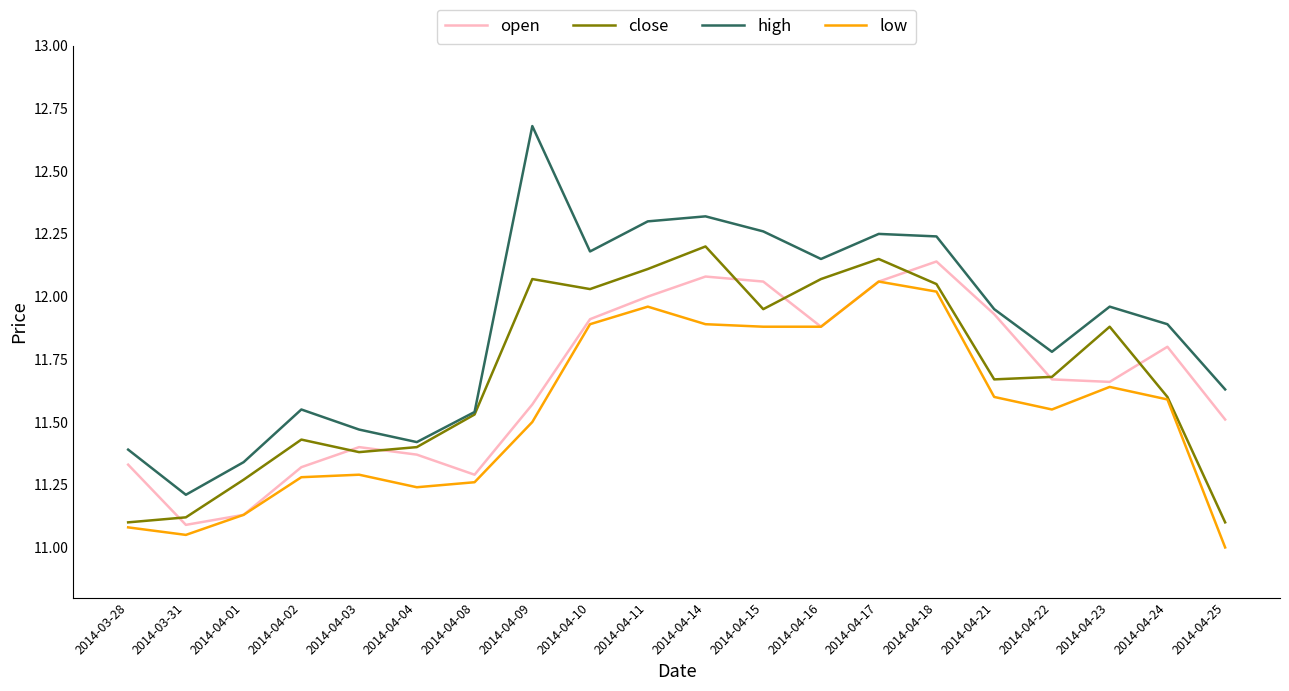

True or false: low and high intersect in this chart.

False